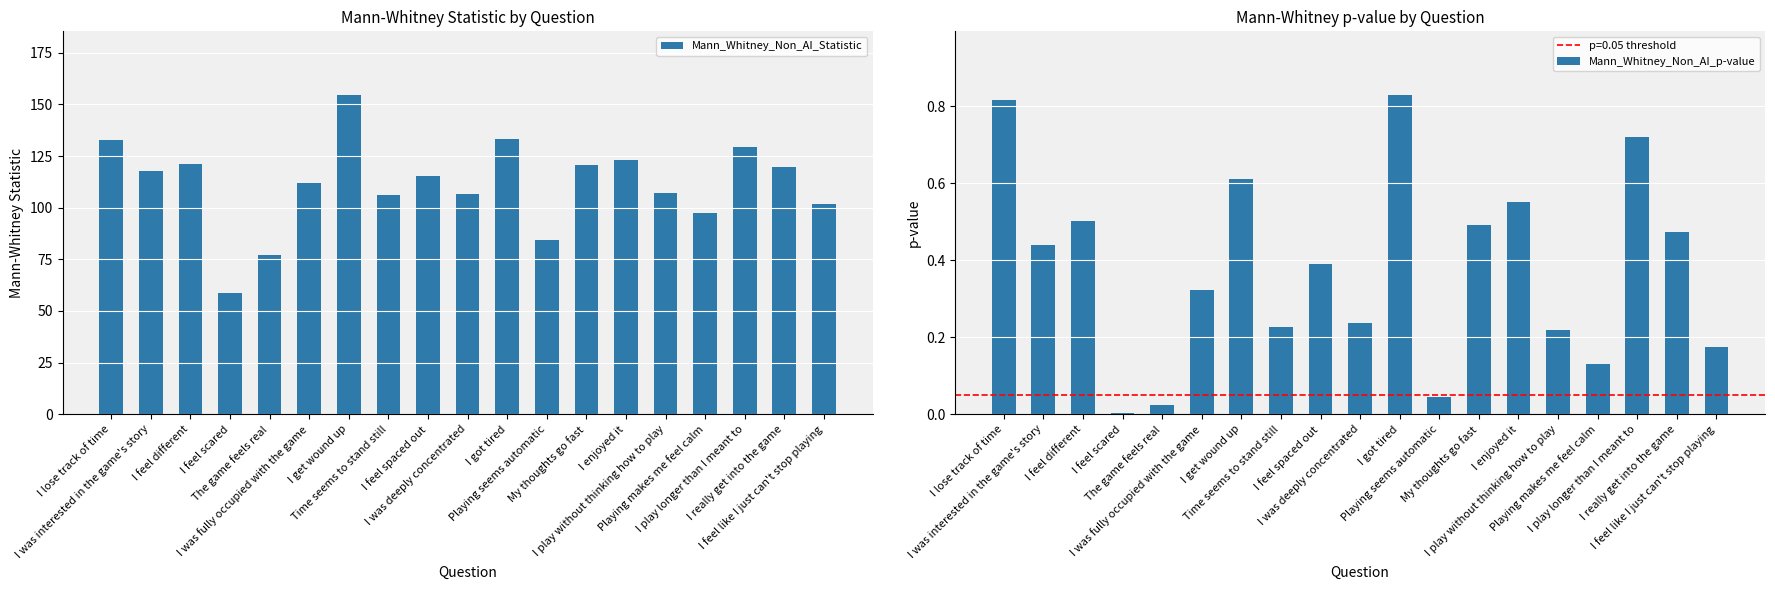

What are all the series names shown in the legend?

Mann_Whitney_Non_AI_Statistic, Mann_Whitney_Non_AI_p-value